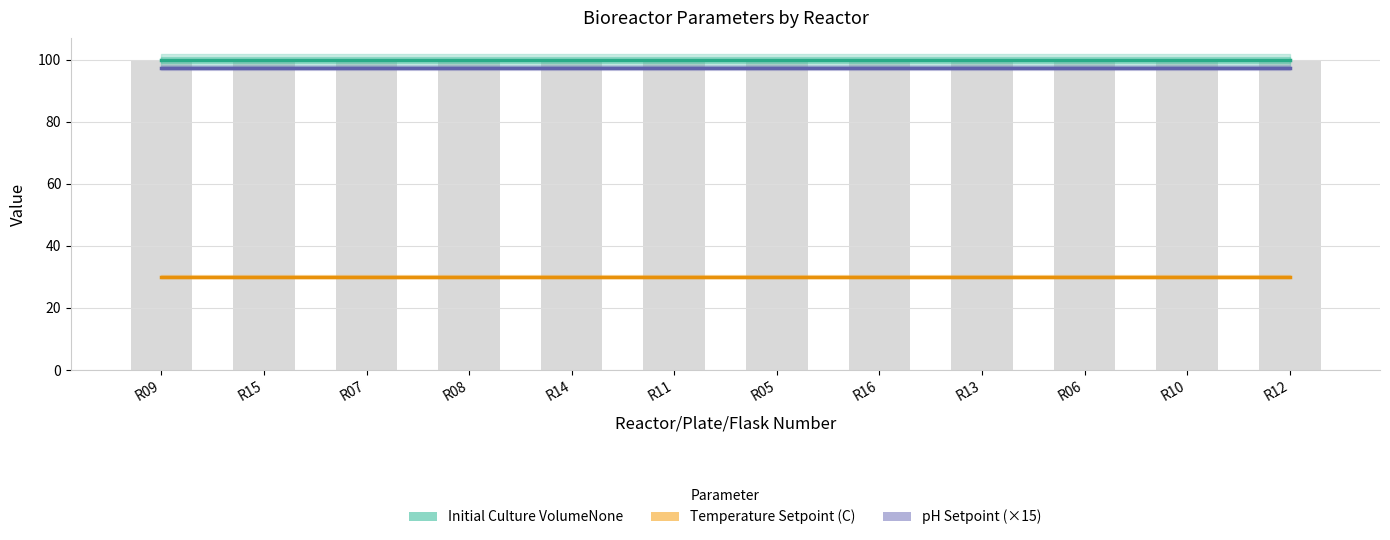

What are all the series names shown in the legend?

Initial Culture VolumeNone, Temperature Setpoint (C), pH Setpoint (×15)